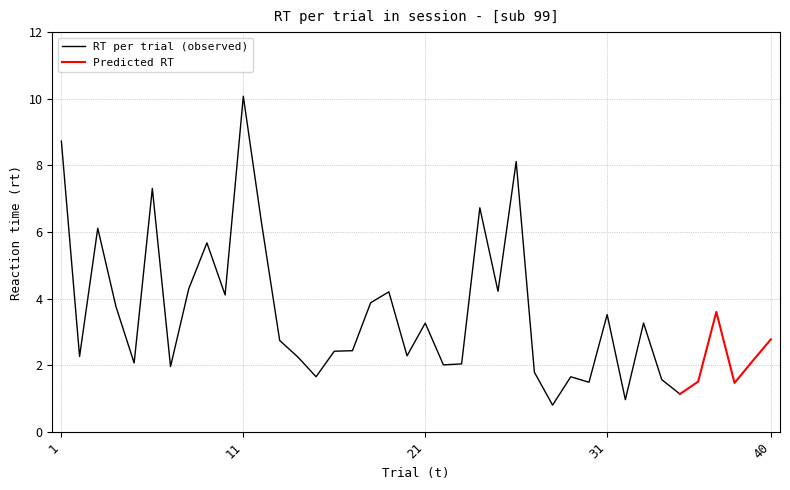

At which label does RT per trial (observed) reach its peak?

11